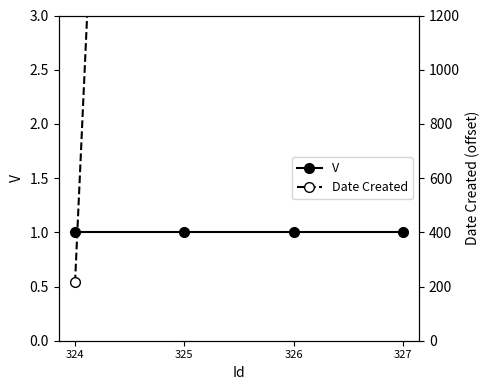

Reading left to right, extract all data points from this chart.

V: 324=1	325=1	326=1	327=1
Date Created: 324=215	325=9112	326=9112	327=9116